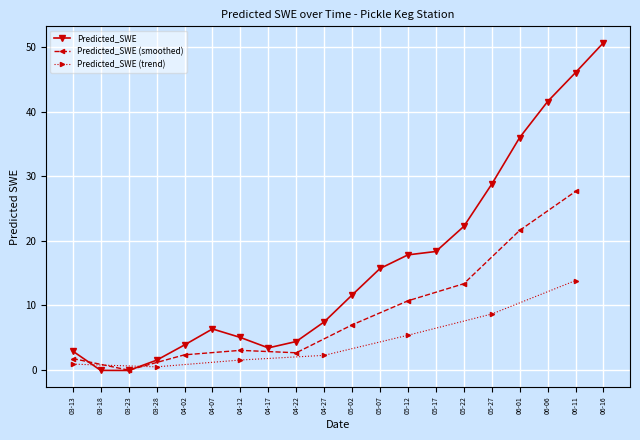

How many interior local valleys (lower than both neighbors) does the data have?

2